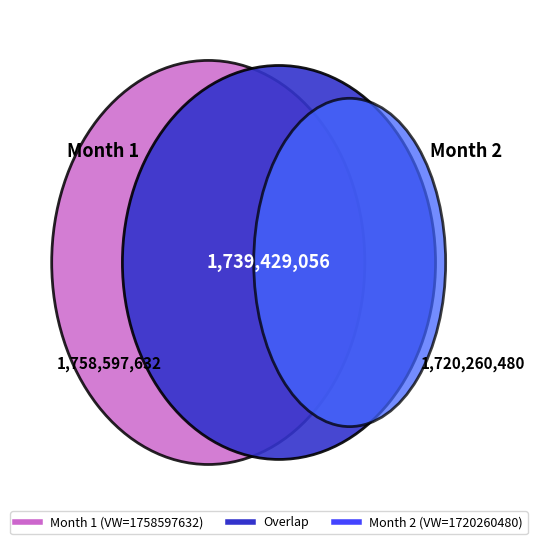

What percentage is the 1 slice, to the nearest percent?

51%